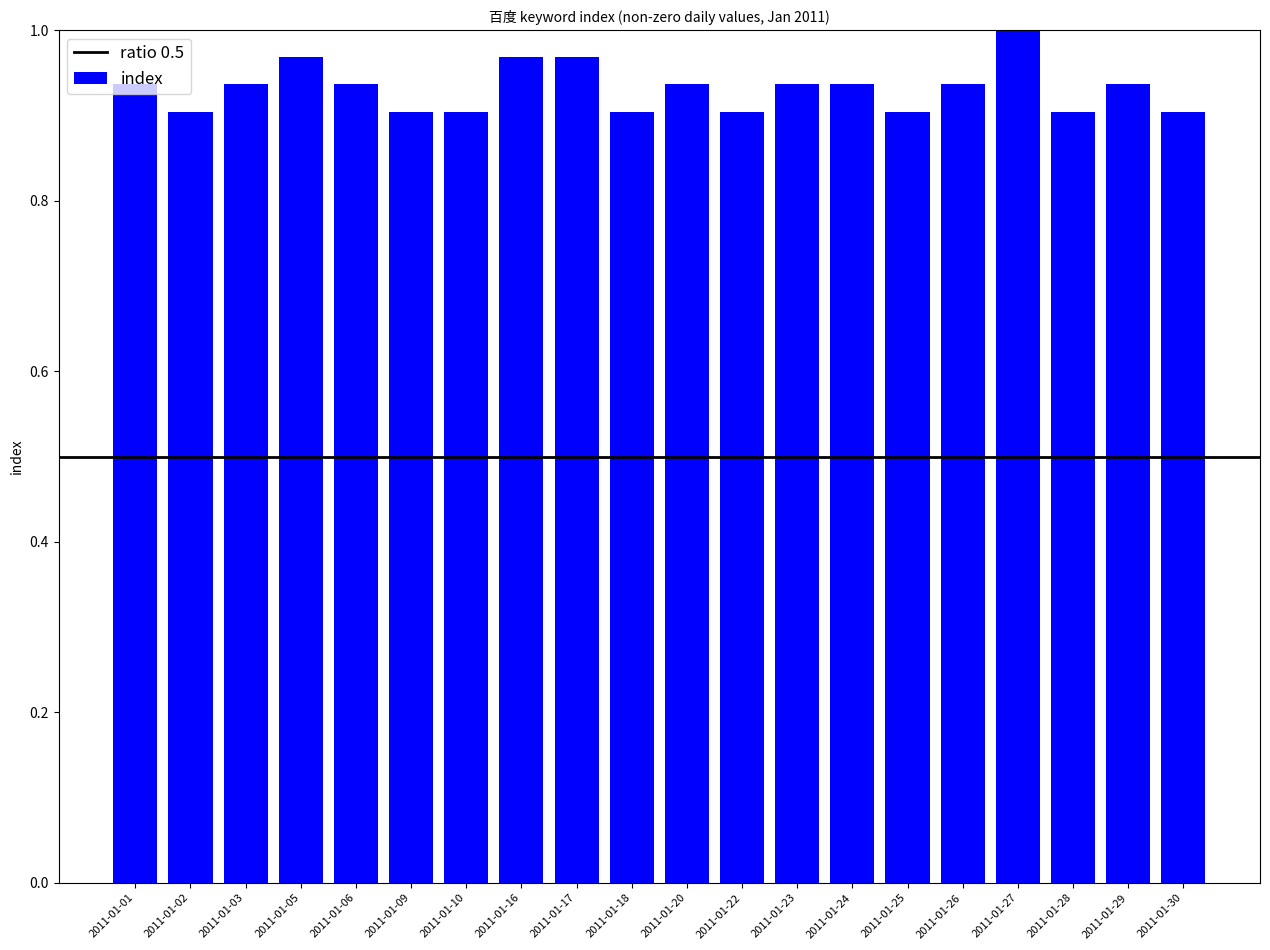

Which label corresponds to the largest value in the chart?

2011-01-27